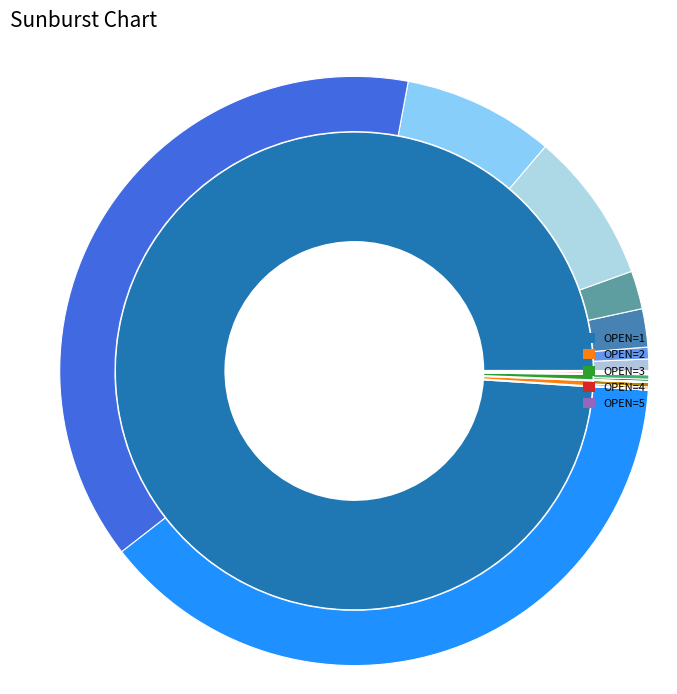

To the nearest percent, what is the average slice percentage?

17%